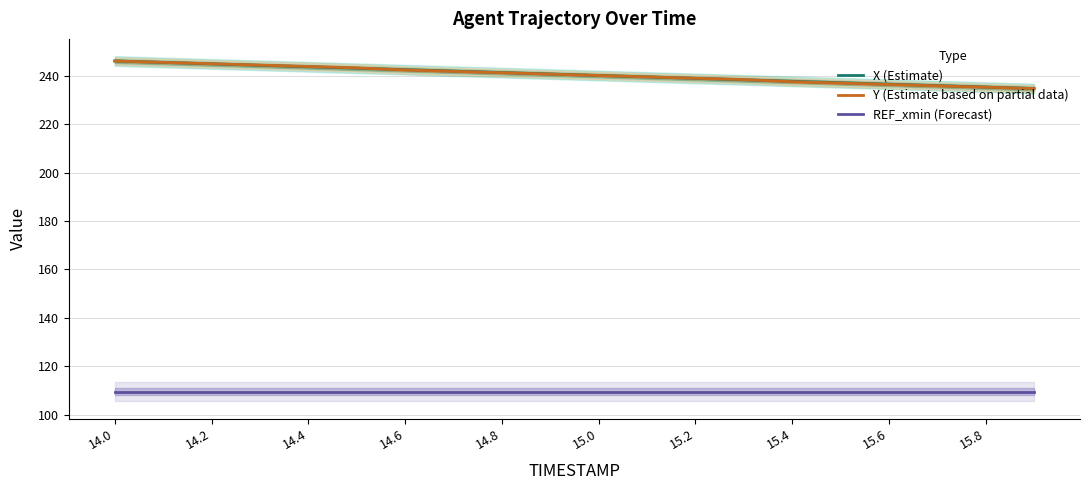

What are all the series names shown in the legend?

X (Estimate), Y (Estimate based on partial data), REF_xmin (Forecast)